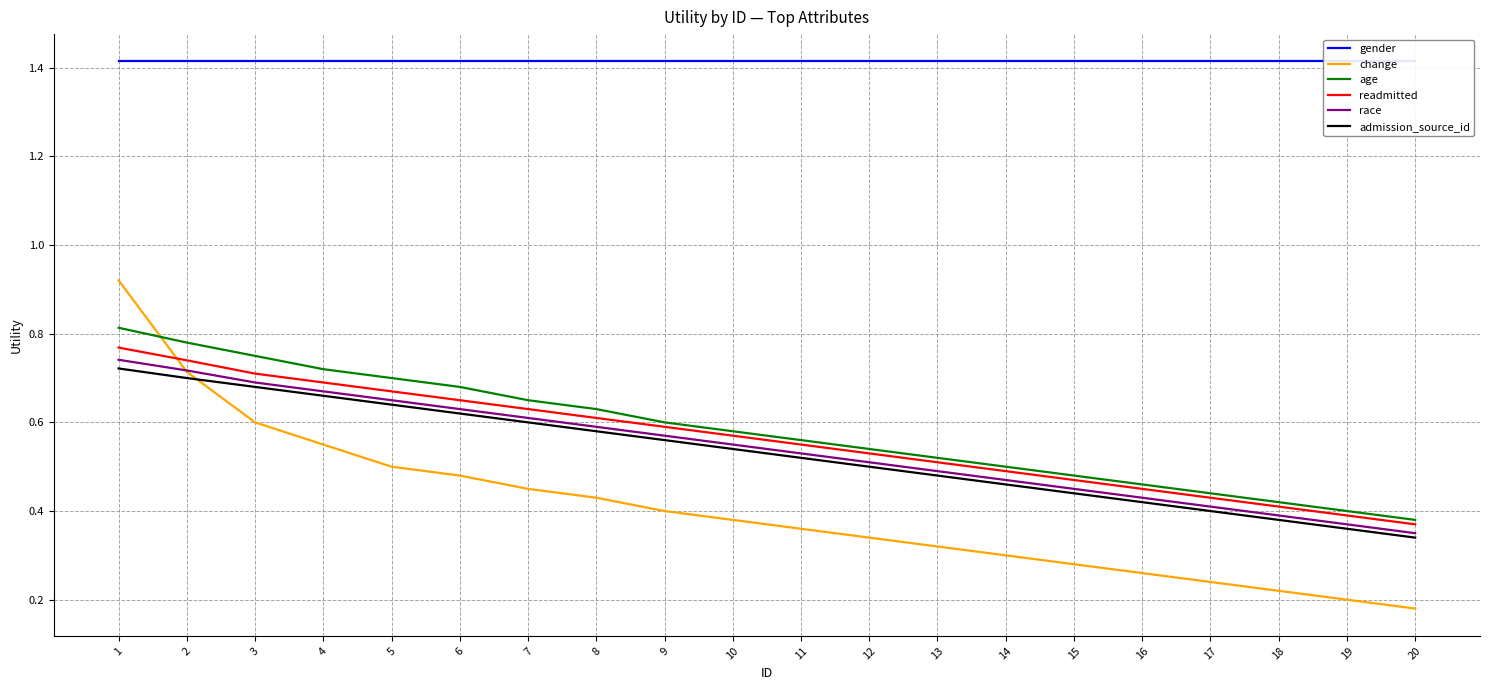

At which label does gender reach its peak?

1